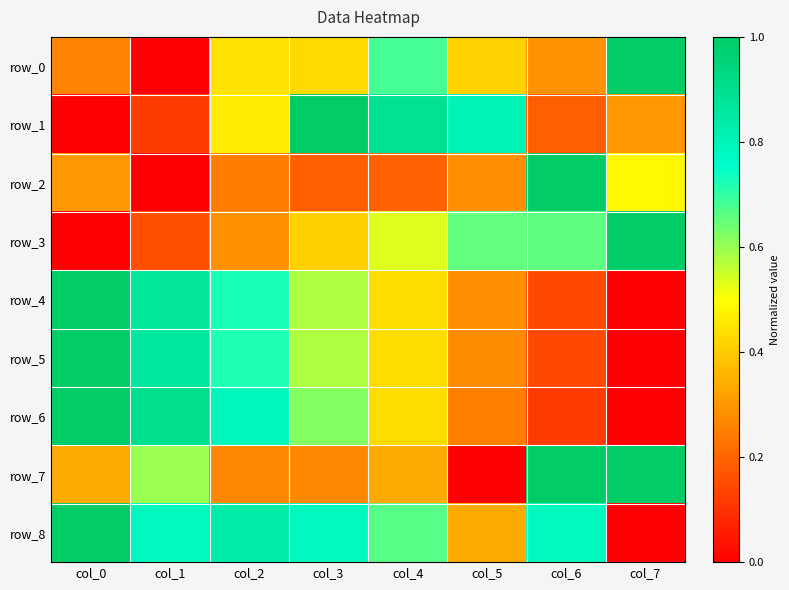

How many positive values does the row_4 series have?

7